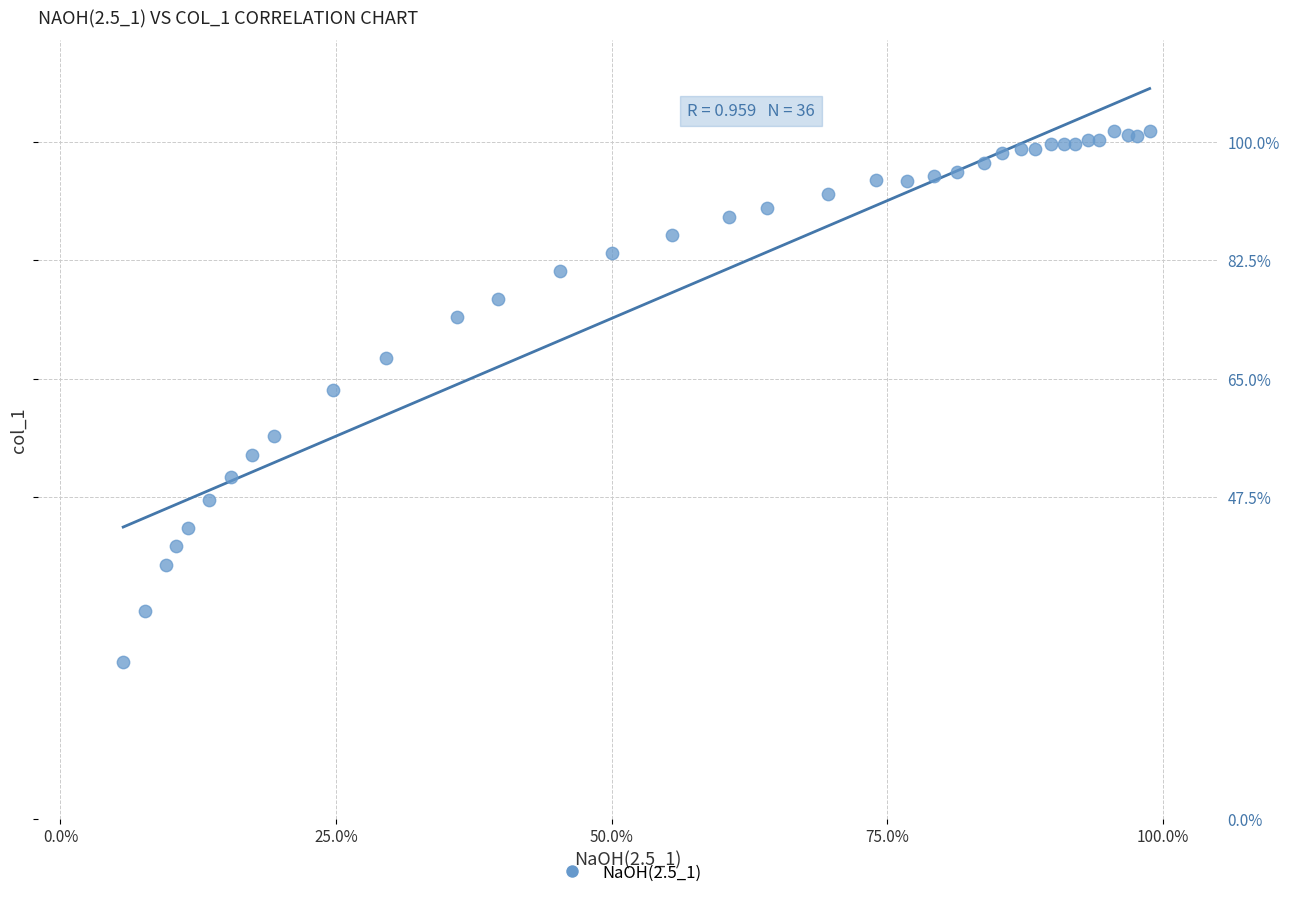

What Y value in the scatter plot is closest to 62?

63.3